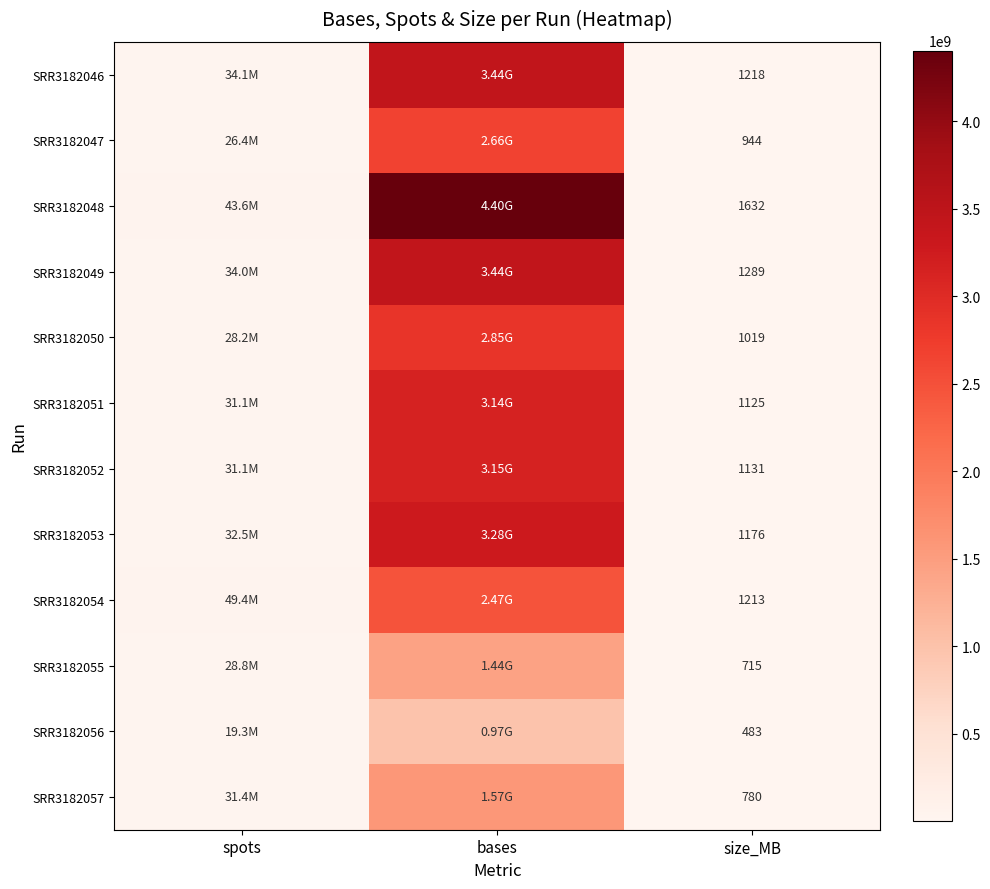

What is the total value across all series at size_MB?

12725